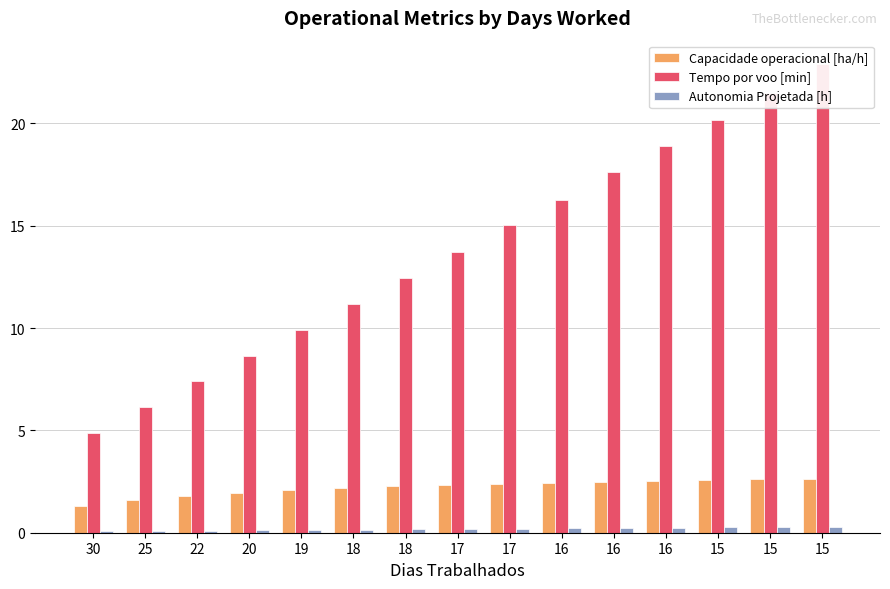

Is it true that Capacidade operacional [ha/h] equals 0.7 at 17?

False